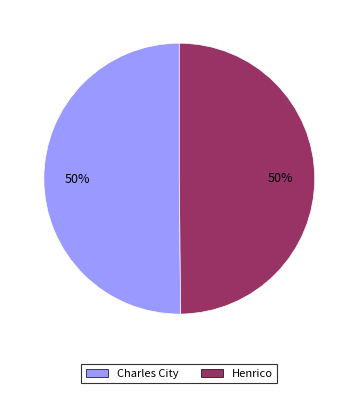

How many slices are in this pie chart?

2